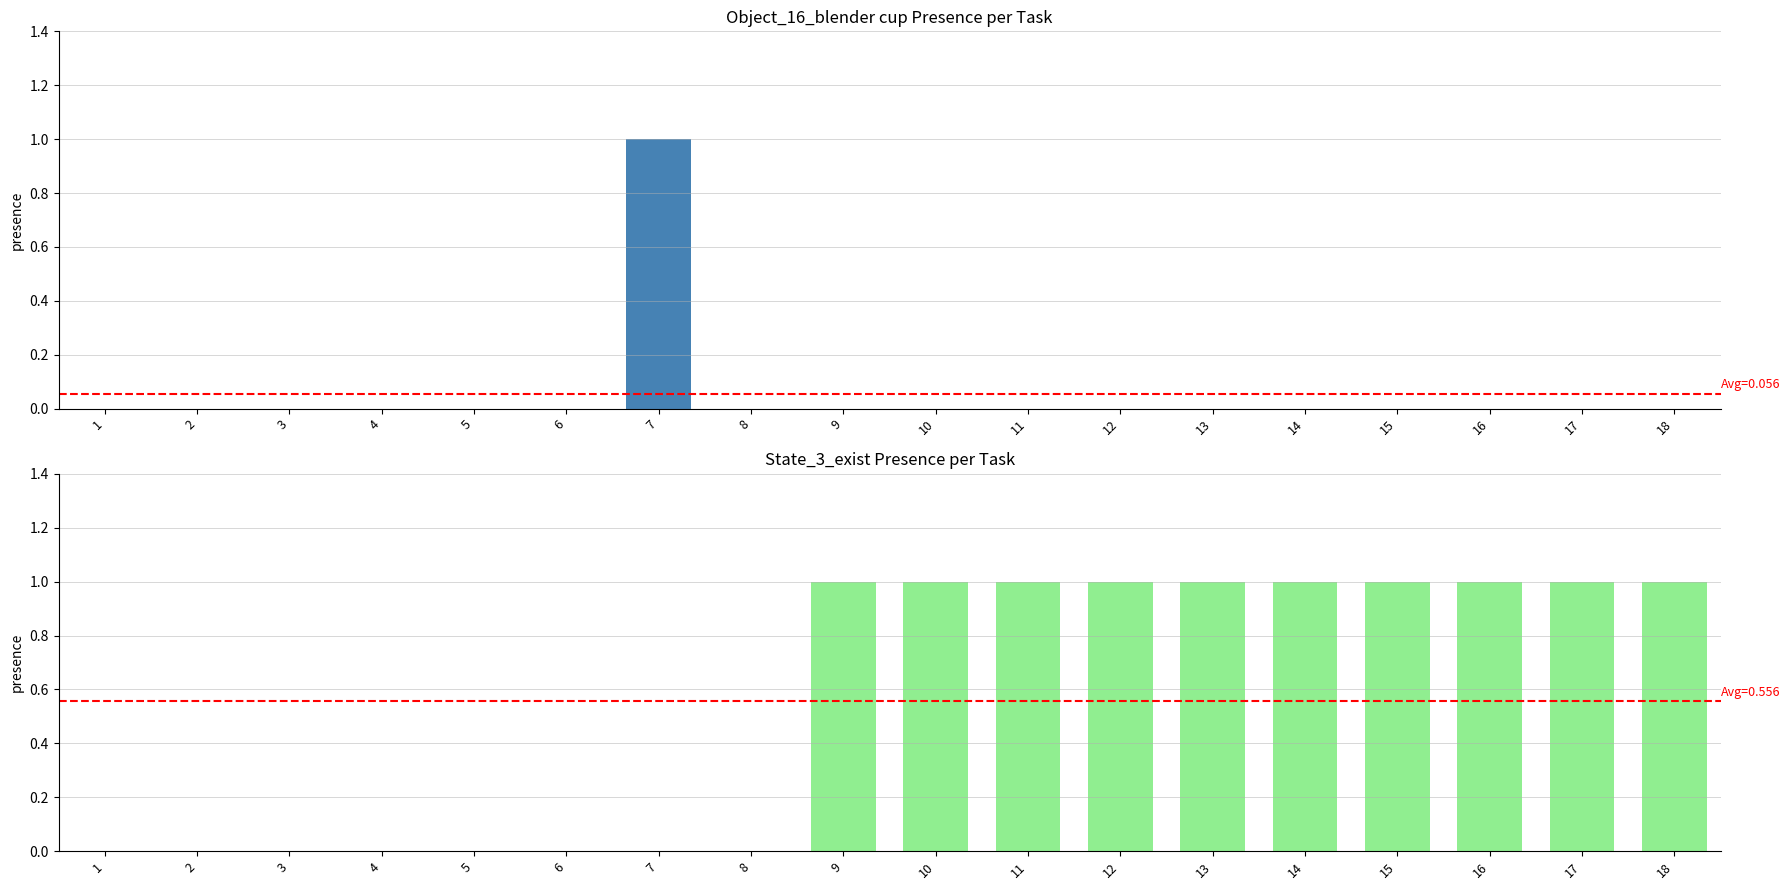

Reading left to right, what are all the values shown in this chart?

Object_16_blender cup: 1=0	2=0	3=0	4=0	5=0	6=0	7=1	8=0	9=0	10=0	11=0	12=0	13=0	14=0	15=0	16=0	17=0	18=0
State_3_exist: 1=0	2=0	3=0	4=0	5=0	6=0	7=0	8=0	9=1	10=1	11=1	12=1	13=1	14=1	15=1	16=1	17=1	18=1